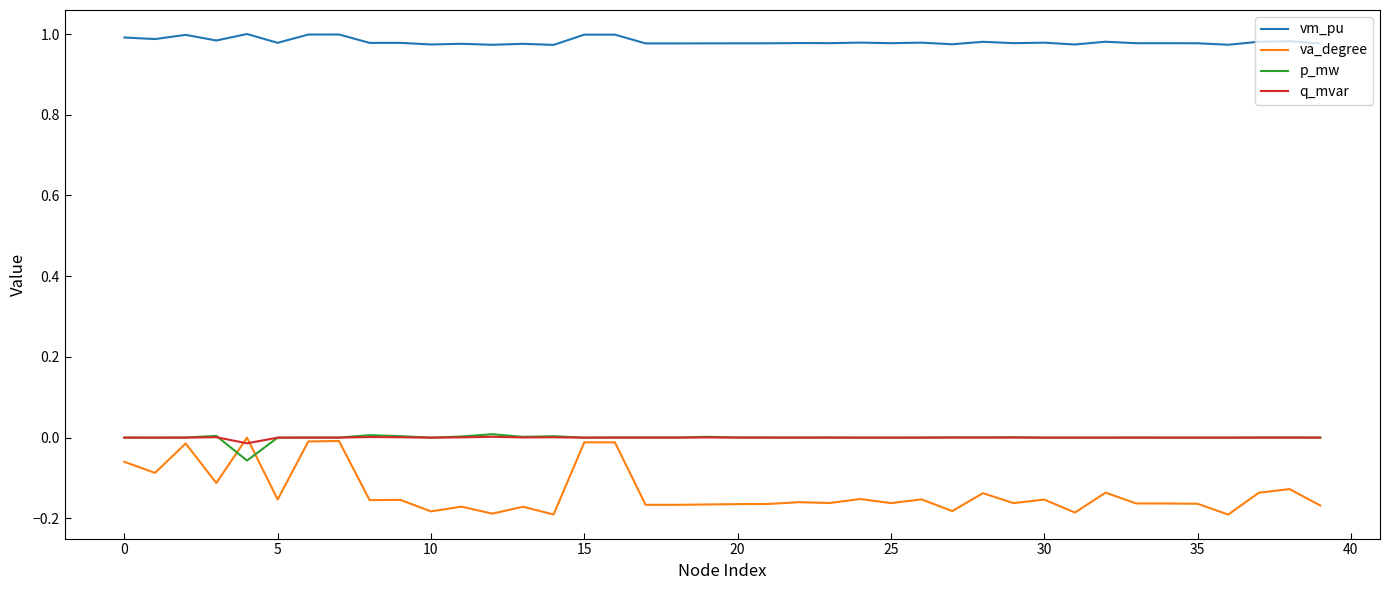

True or false: va_degree and vm_pu cross at least once.

False